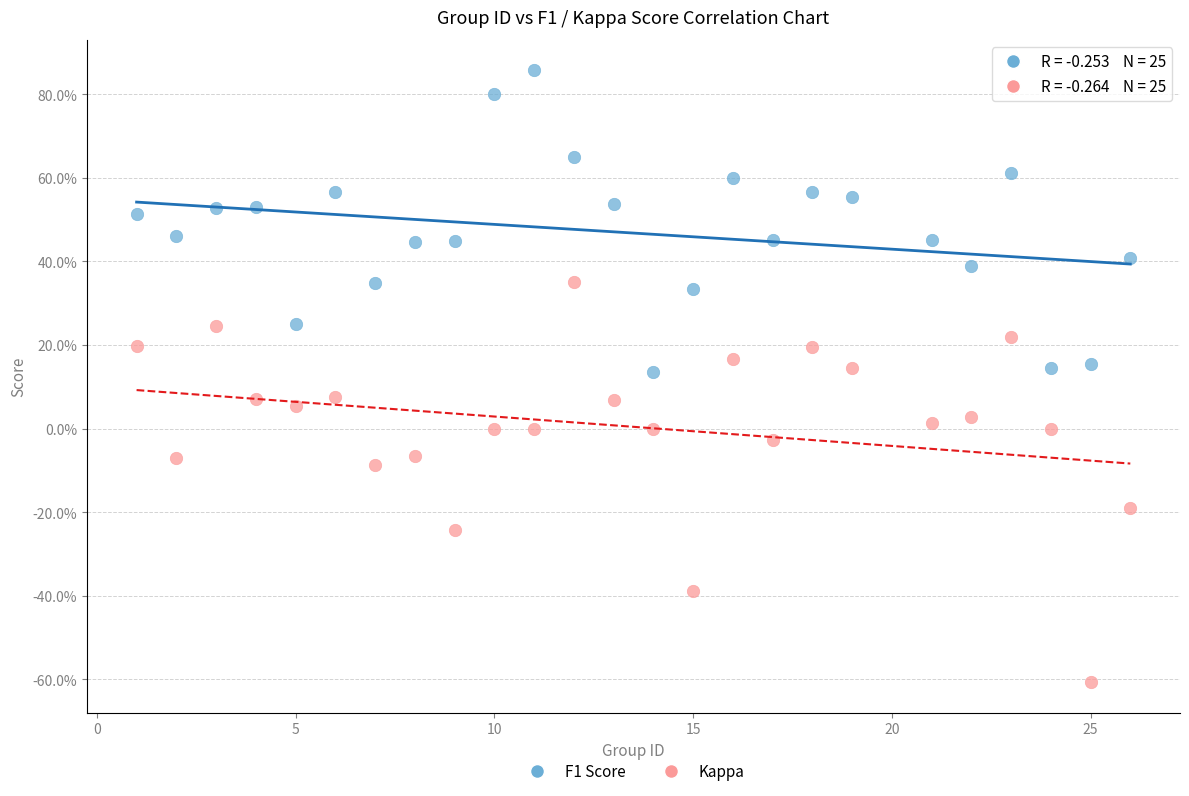

Which series contains the highest Y value?

F1 Score